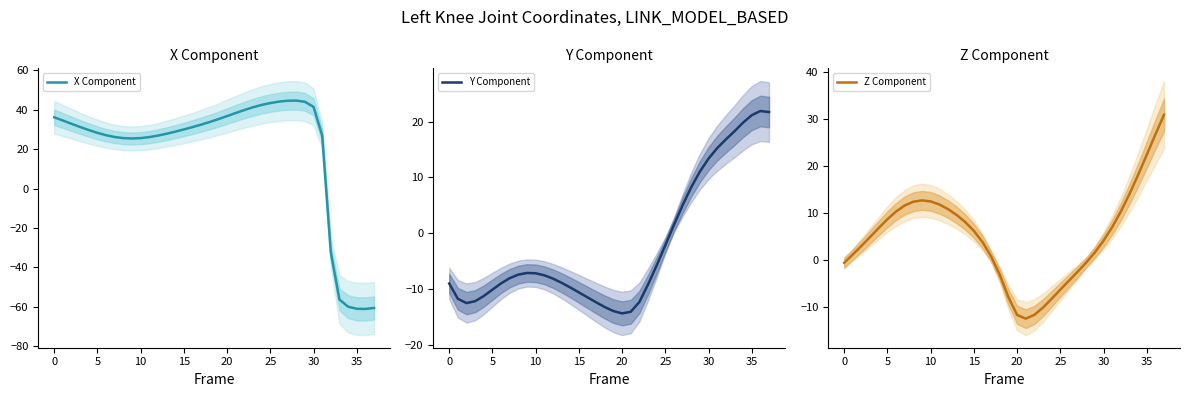

Count the number of data series in this chart.

3